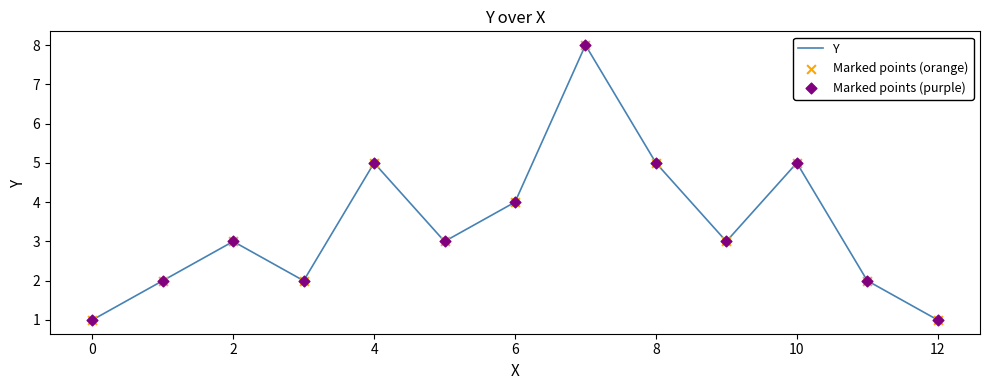

What is the greatest value displayed?

8